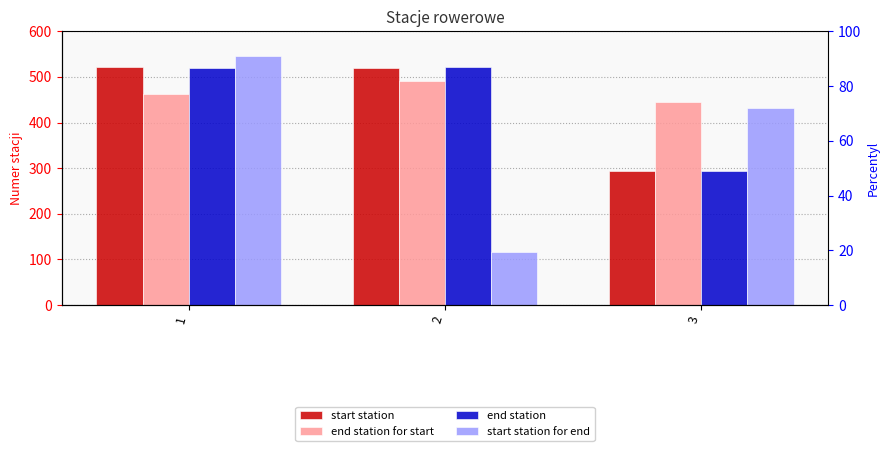

What is the total value across all series at 3?

1463